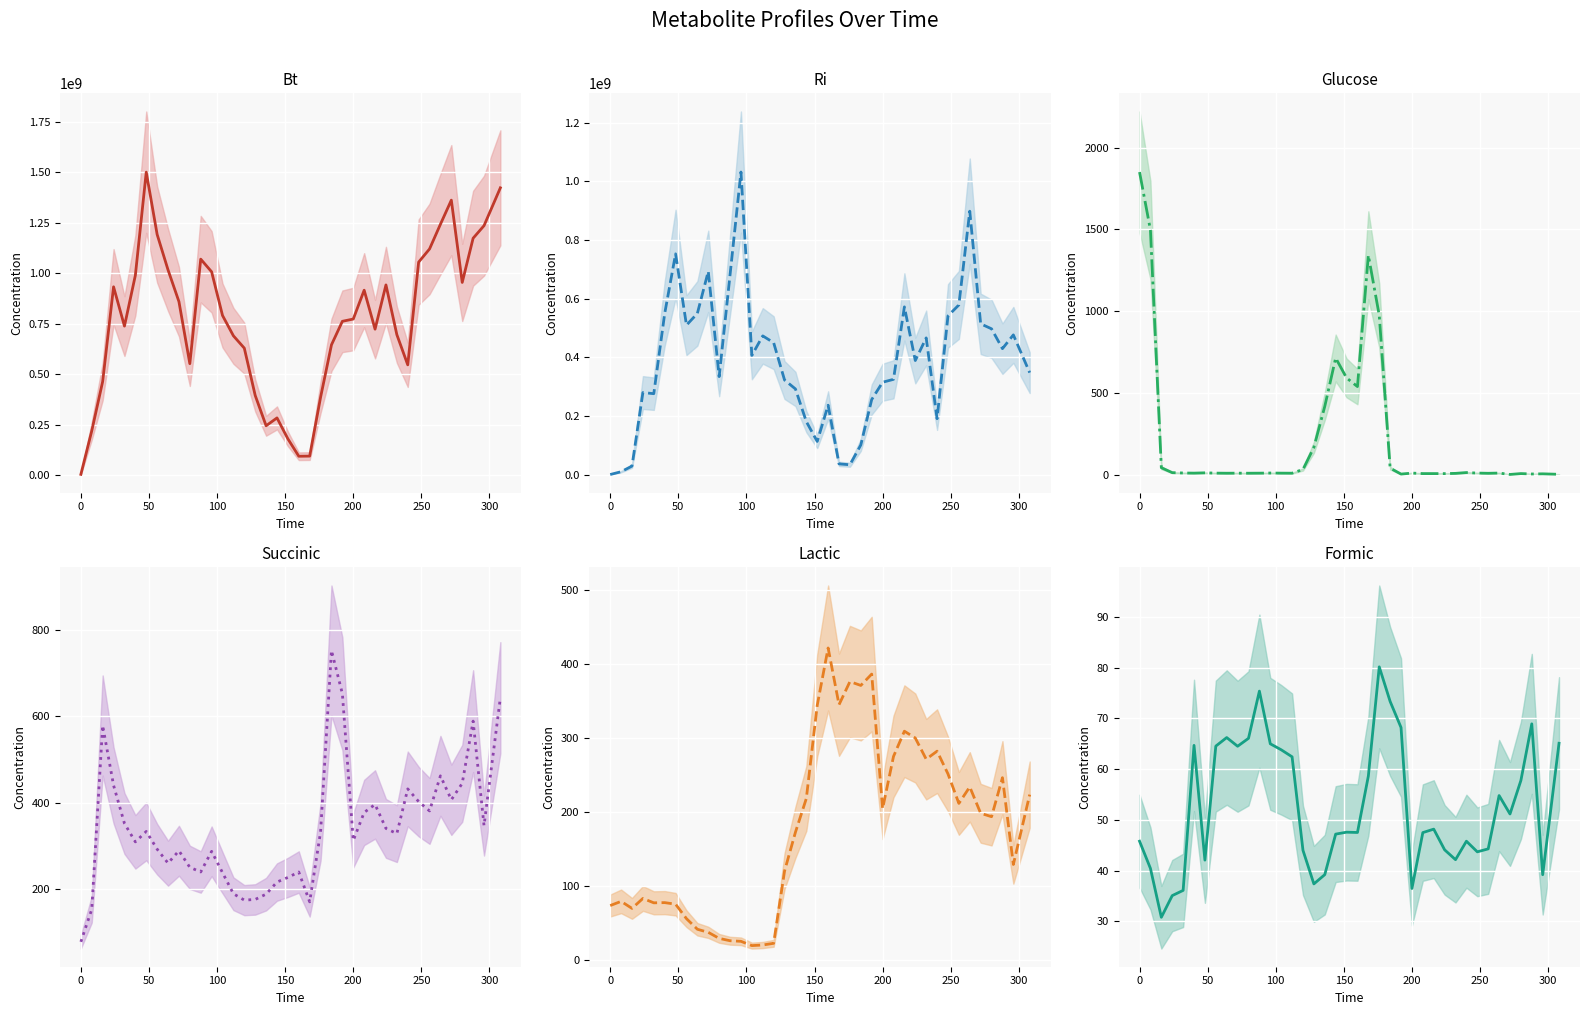

What is the value of the Succinic (mean) point at the 7th from the left?

333.3